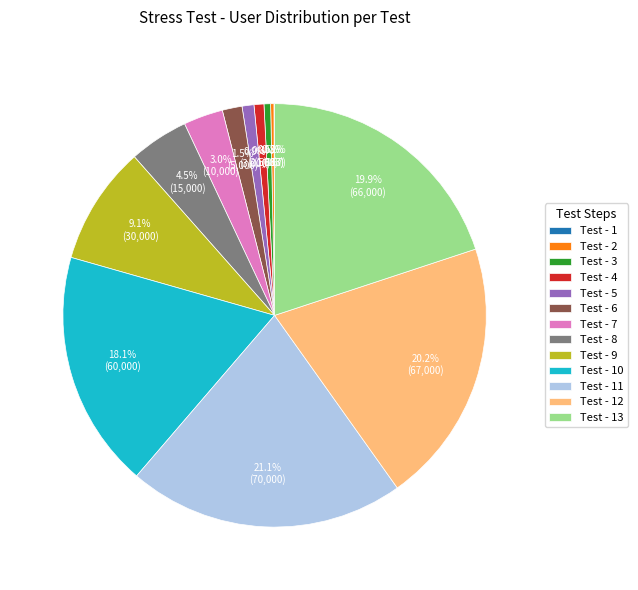

Is Test - 8 the majority of the pie?

No